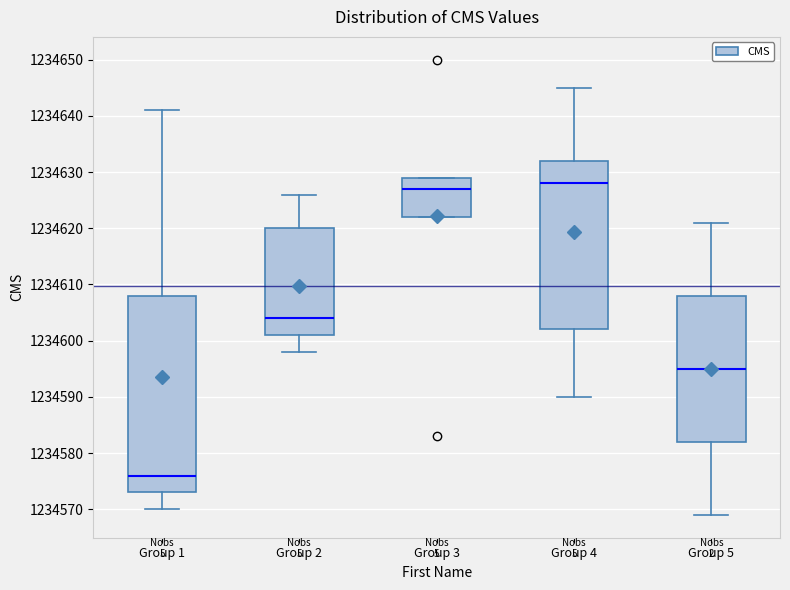

Reading left to right, read every box against the y-axis: the position of its median line, the range the box covers, and the ends of its whiskers. The values are not printed on the chart, so give them approximately, as read against the axis.

Group 1: median 1234576, box 1234573 to 1234608, whiskers 1234570 to 1234641
Group 2: median 1234604, box 1234601 to 1234620, whiskers 1234598 to 1234626
Group 3: median 1234627, box 1234622 to 1234629, whiskers 1234622 to 1234629
Group 4: median 1234628, box 1234602 to 1234632, whiskers 1234590 to 1234645
Group 5: median 1234595, box 1234582 to 1234608, whiskers 1234569 to 1234621